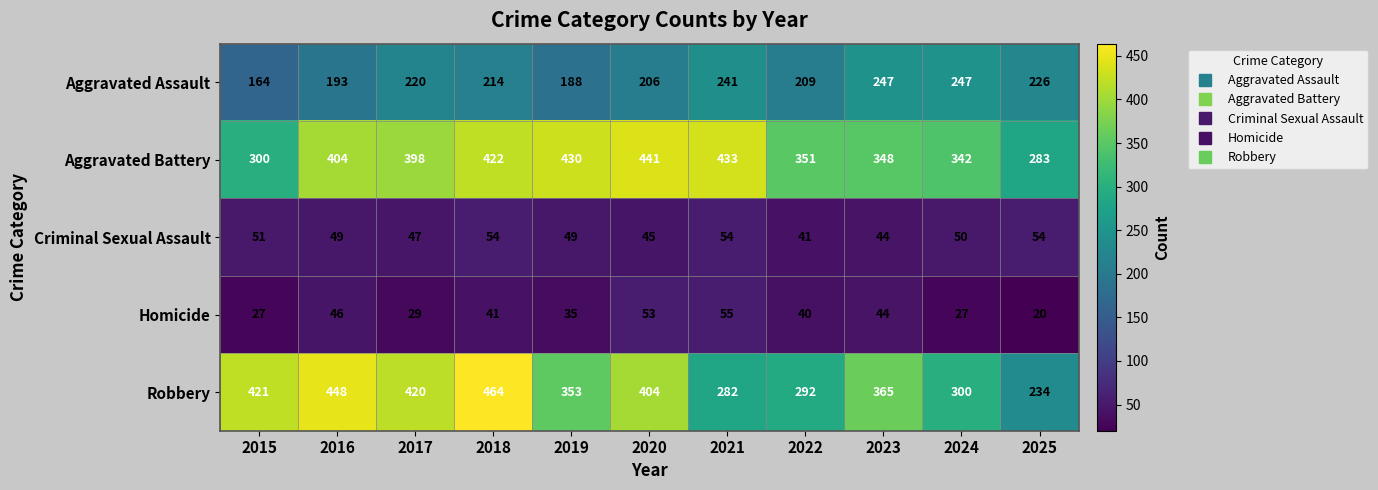

At which label does Aggravated Assault first exceed 214?

2017